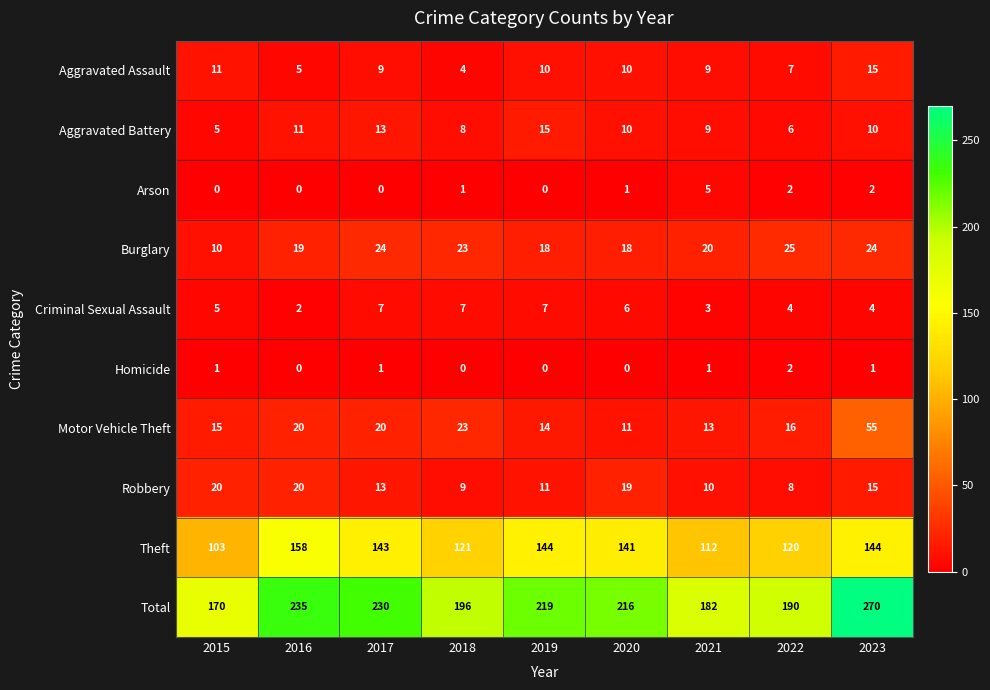

Where does the Burglary series first go above 20?

2017